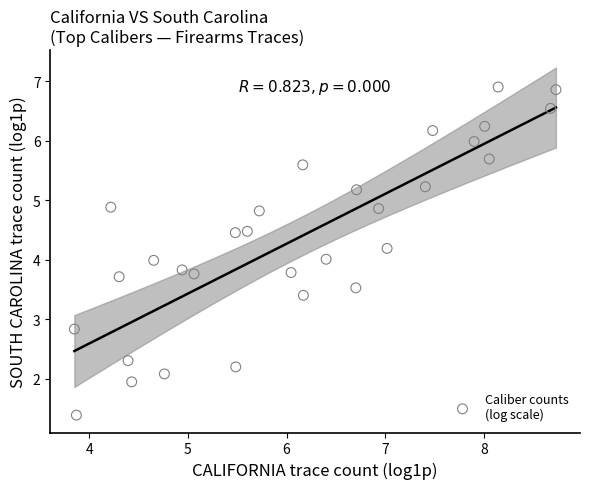

What is the range of X values (max minus min)?

4.9